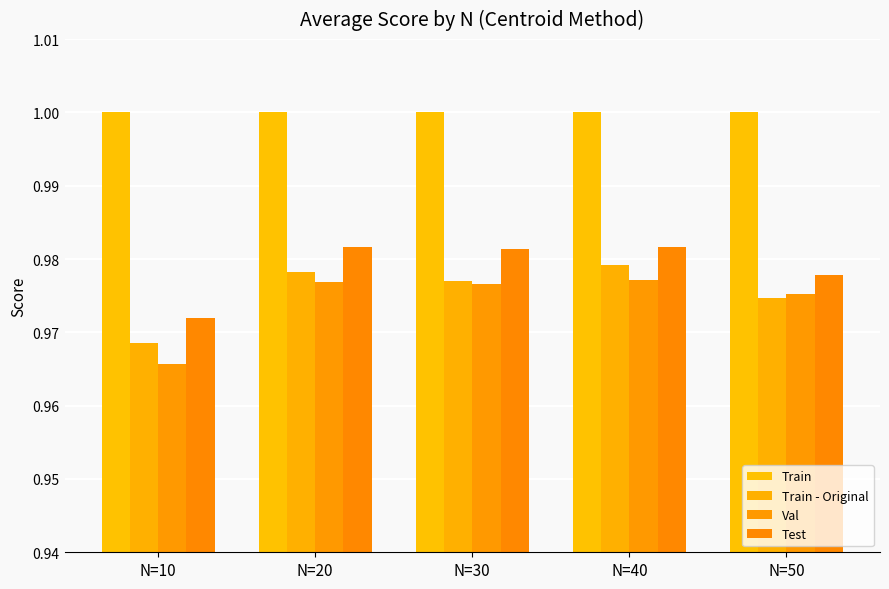

Rank the series at N=20 from lowest to highest value.

Val, Train - Original, Test, Train